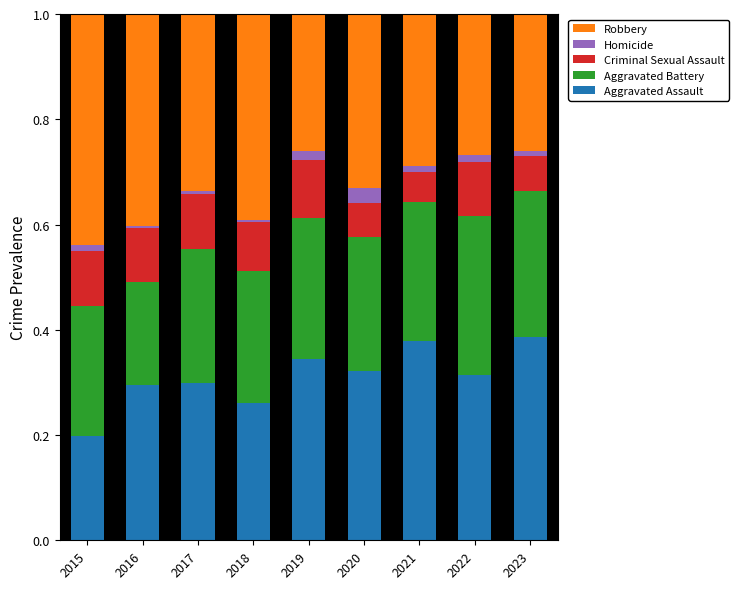

Which category has the lowest value in the Aggravated Assault series?

2015